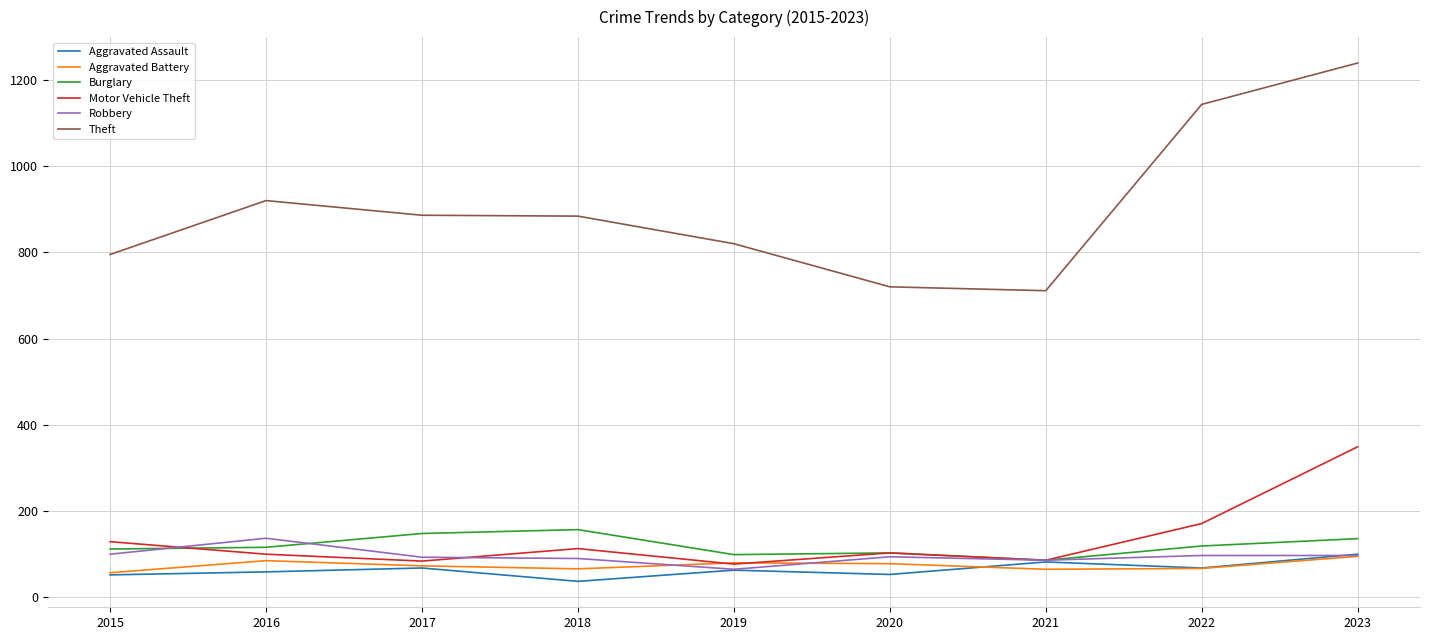

What is the sum of the Burglary values at 2019 and 2017?

247